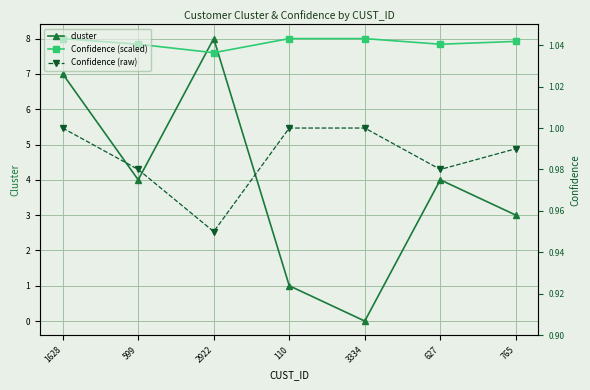

How many interior local valleys does the cluster series have?

2